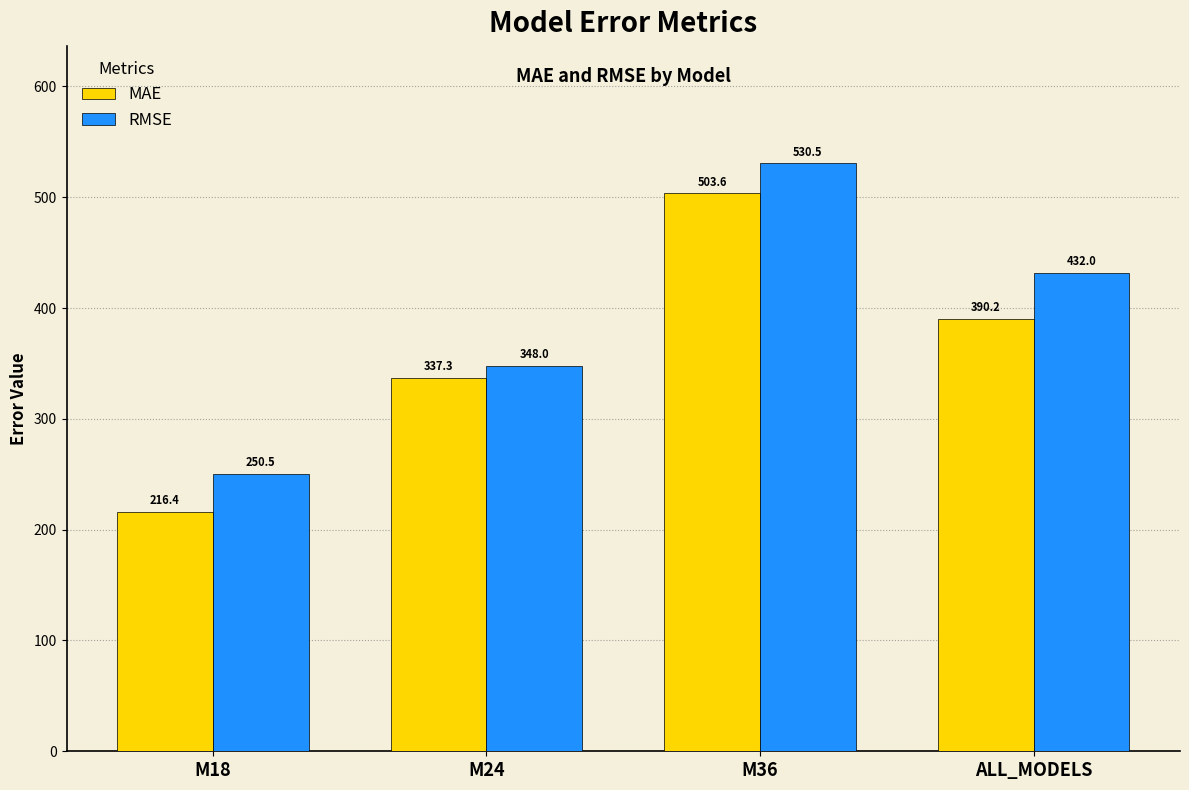

Which label corresponds to the largest value in the chart?

M36